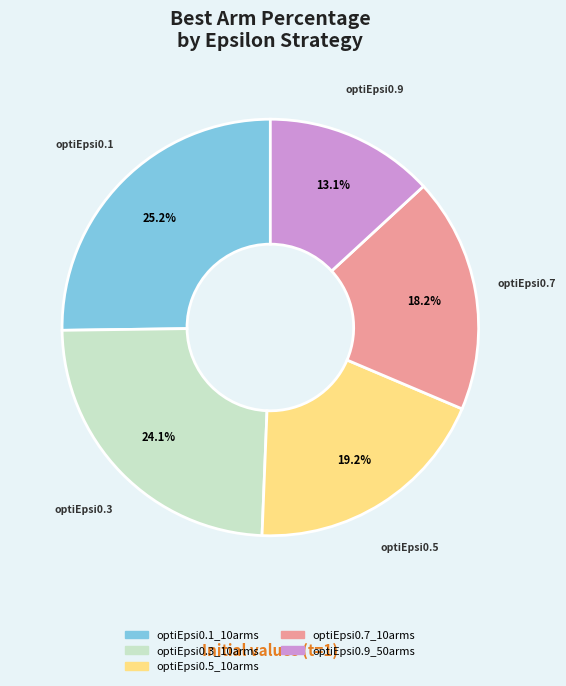

What is the largest slice in the pie chart?

optiEpsi0.1_10arms